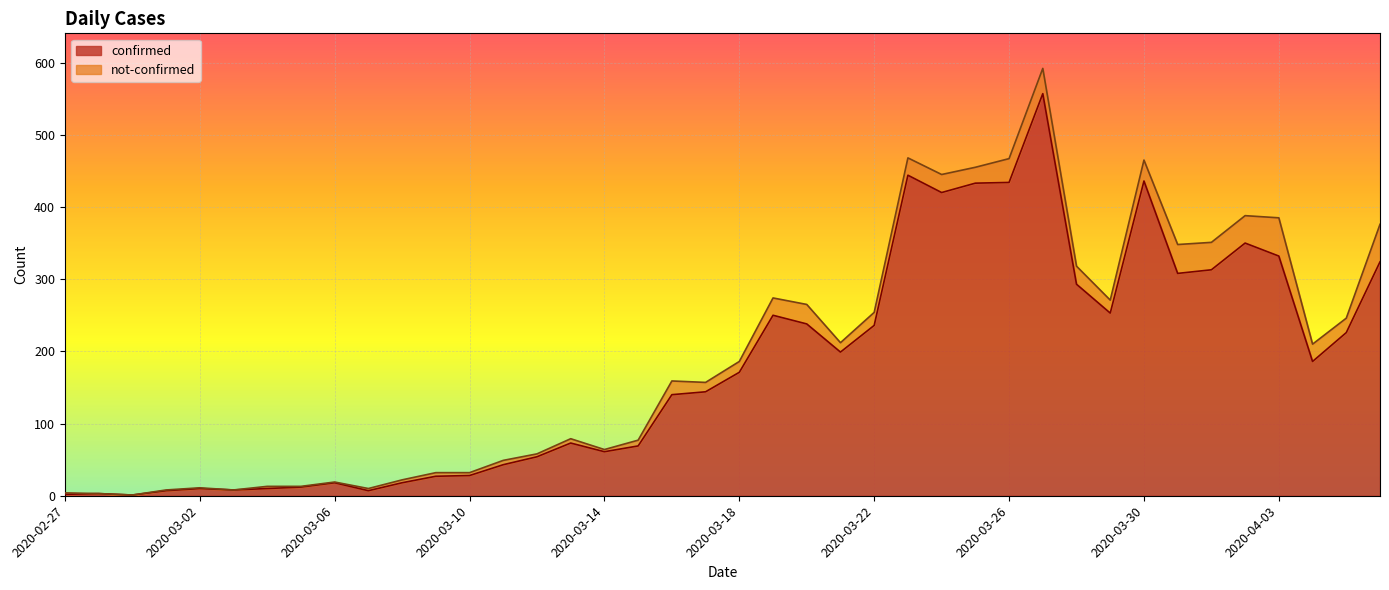

Approximately how many times larger is the value at 2020-04-05 compared to 2020-03-13?

3.1